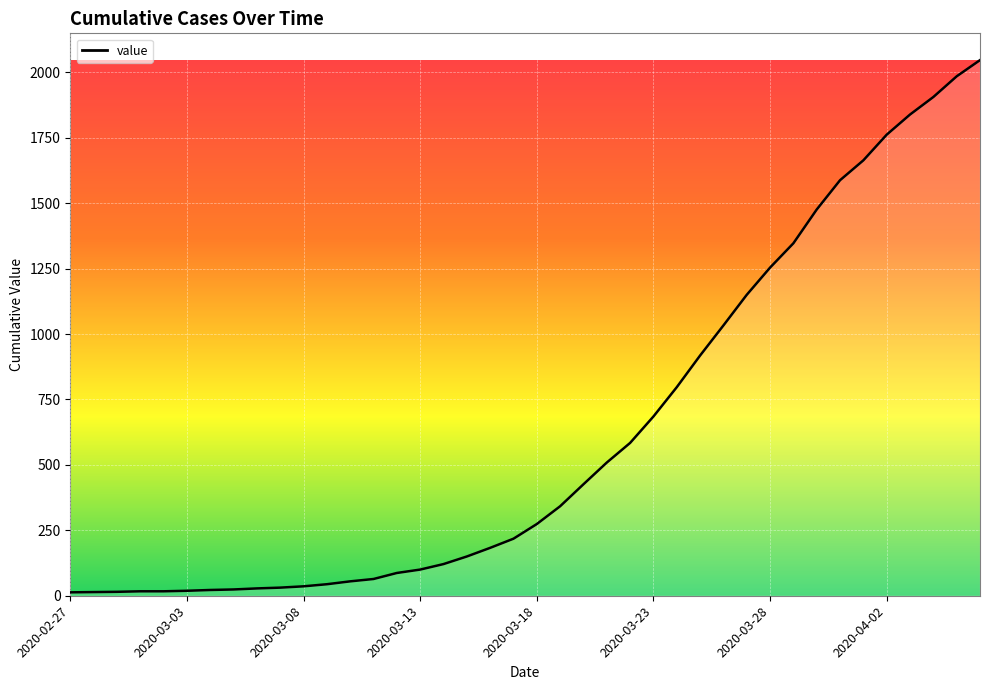

What is the sum of all values?

24844